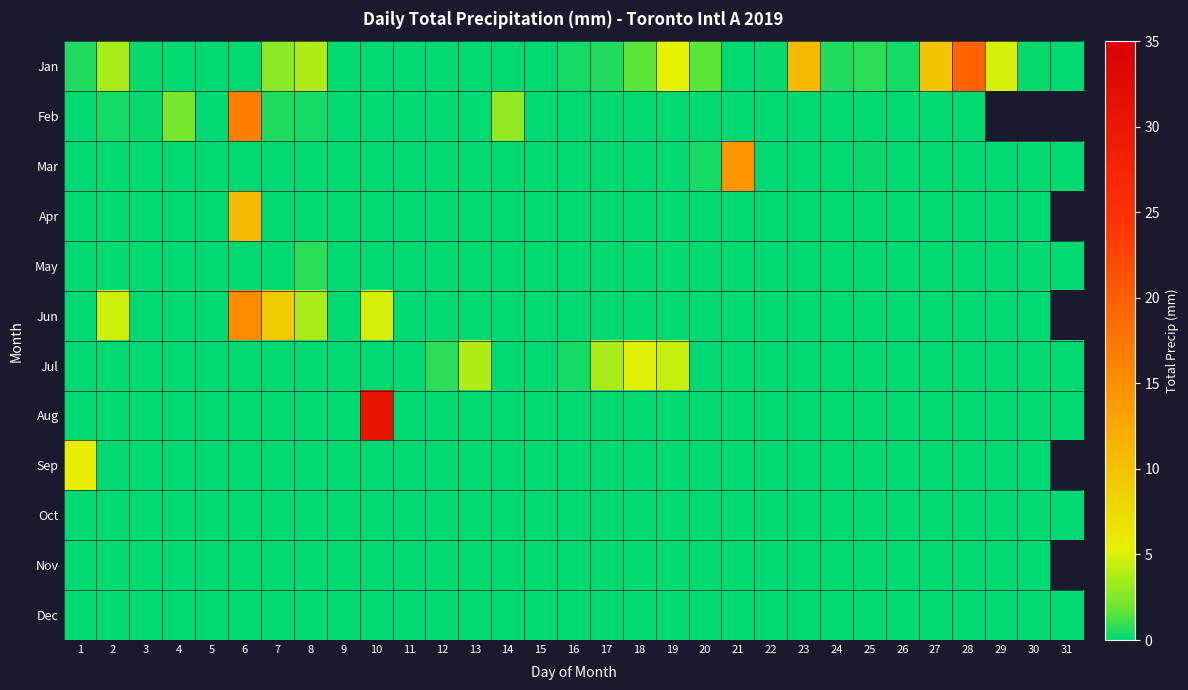

Which series has the largest total across all categories?

Jan